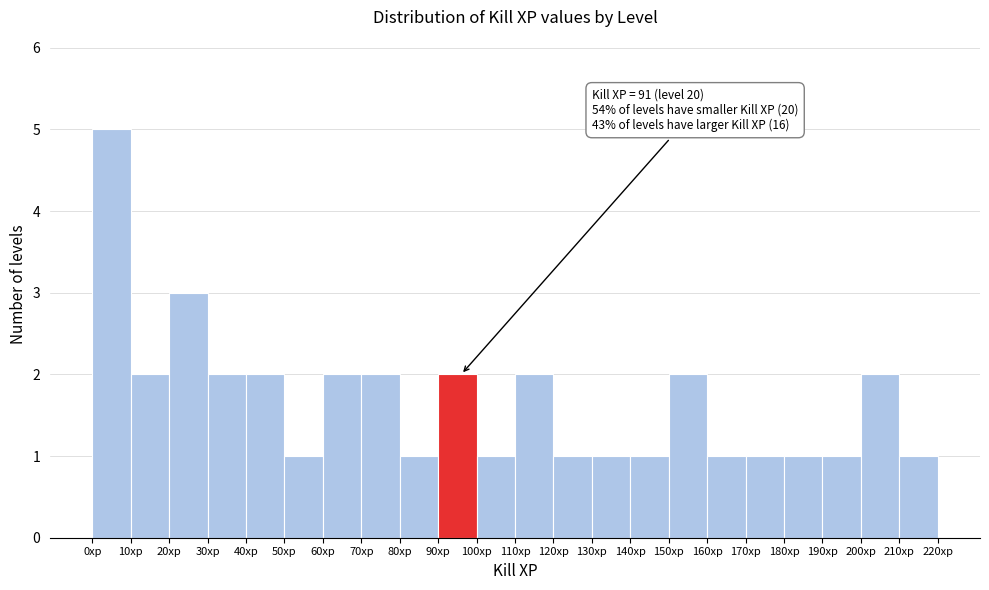

Which range on the x-axis has the tallest bar?

0 to 10